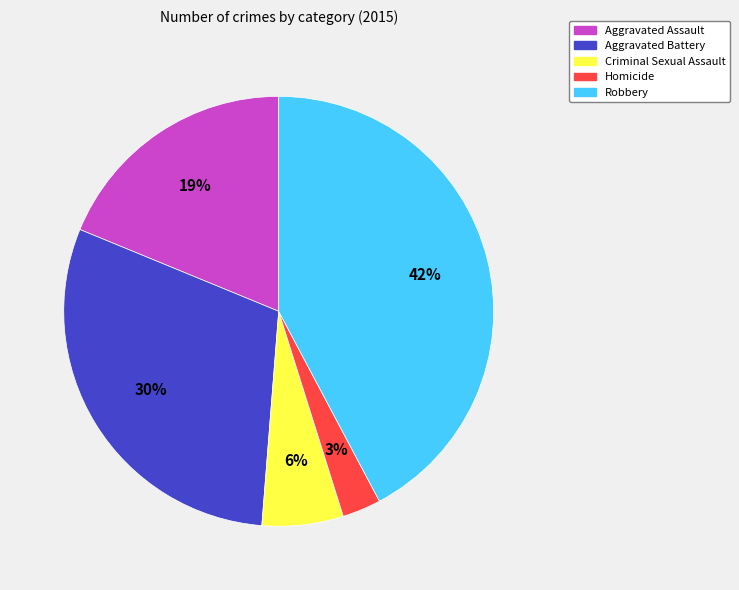

Do Criminal Sexual Assault and Aggravated Assault together represent more than half of the pie?

No